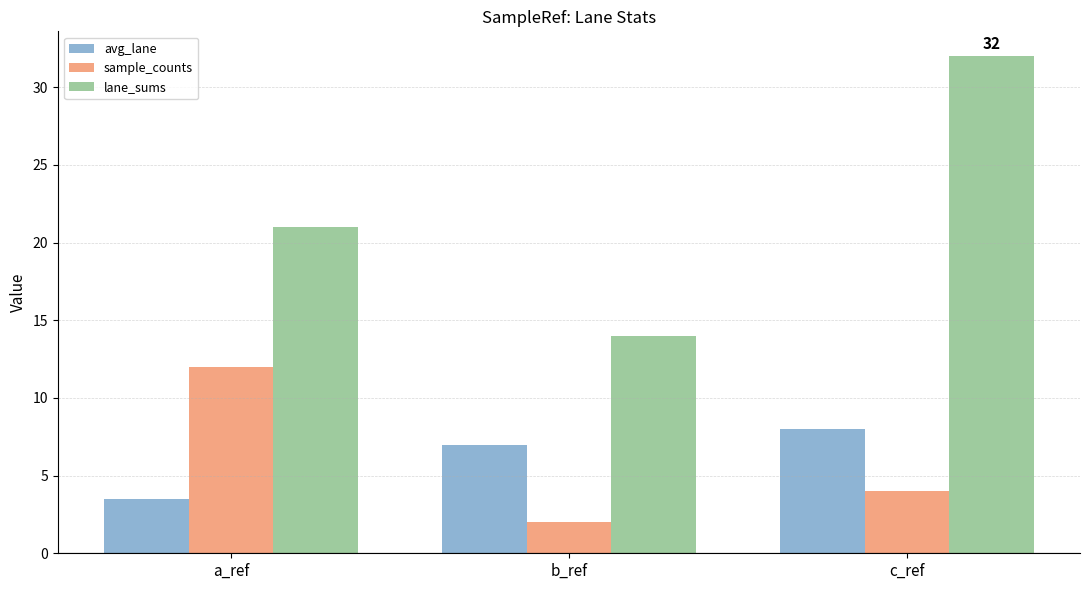

What is the label of the 3rd bar from the left?

c_ref